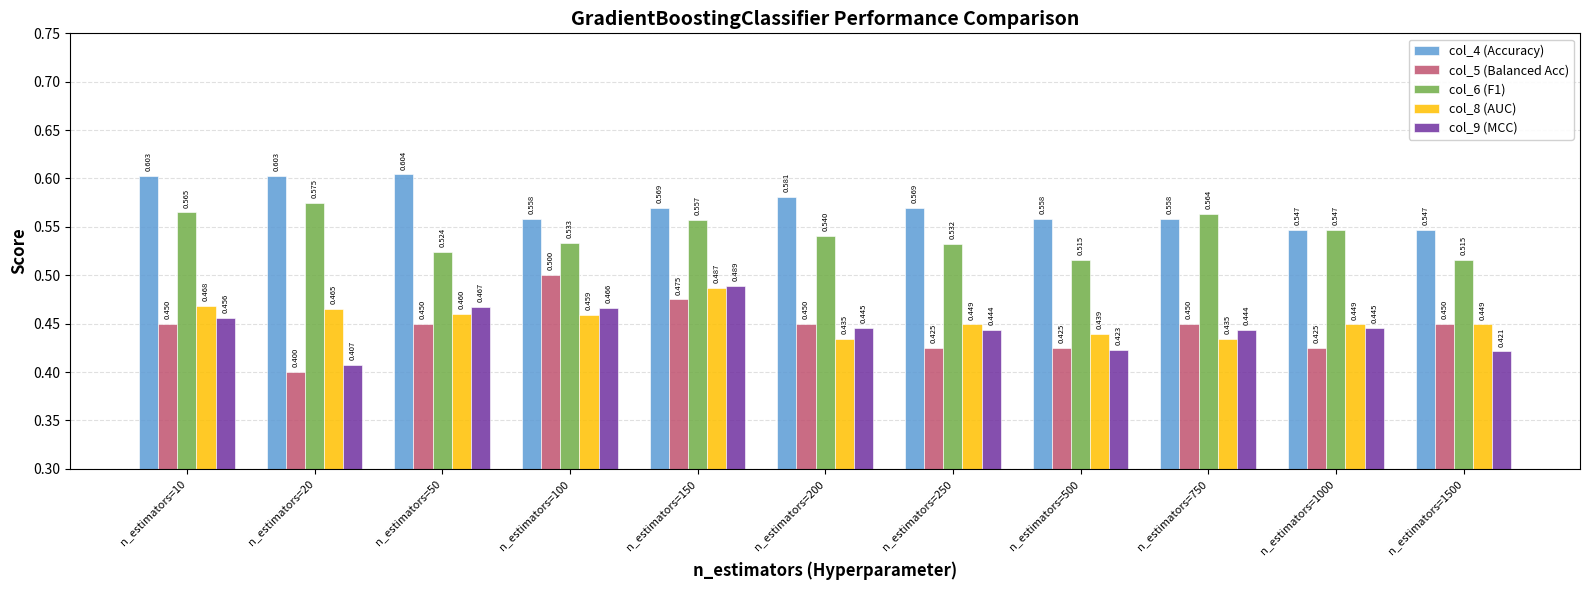

Reading right to left, what are all the values shown in this chart?

col_4 (Accuracy): n_estimators=1500=0.5	n_estimators=1000=0.5	n_estimators=750=0.6	n_estimators=500=0.6	n_estimators=250=0.6	n_estimators=200=0.6	n_estimators=150=0.6	n_estimators=100=0.6	n_estimators=50=0.6	n_estimators=20=0.6	n_estimators=10=0.6
col_5 (Balanced Acc): n_estimators=1500=0.5	n_estimators=1000=0.4	n_estimators=750=0.5	n_estimators=500=0.4	n_estimators=250=0.4	n_estimators=200=0.5	n_estimators=150=0.5	n_estimators=100=0.5	n_estimators=50=0.5	n_estimators=20=0.4	n_estimators=10=0.5
col_6 (F1): n_estimators=1500=0.5	n_estimators=1000=0.5	n_estimators=750=0.6	n_estimators=500=0.5	n_estimators=250=0.5	n_estimators=200=0.5	n_estimators=150=0.6	n_estimators=100=0.5	n_estimators=50=0.5	n_estimators=20=0.6	n_estimators=10=0.6
col_8 (AUC): n_estimators=1500=0.4	n_estimators=1000=0.4	n_estimators=750=0.4	n_estimators=500=0.4	n_estimators=250=0.4	n_estimators=200=0.4	n_estimators=150=0.5	n_estimators=100=0.5	n_estimators=50=0.5	n_estimators=20=0.5	n_estimators=10=0.5
col_9 (MCC): n_estimators=1500=0.4	n_estimators=1000=0.4	n_estimators=750=0.4	n_estimators=500=0.4	n_estimators=250=0.4	n_estimators=200=0.4	n_estimators=150=0.5	n_estimators=100=0.5	n_estimators=50=0.5	n_estimators=20=0.4	n_estimators=10=0.5